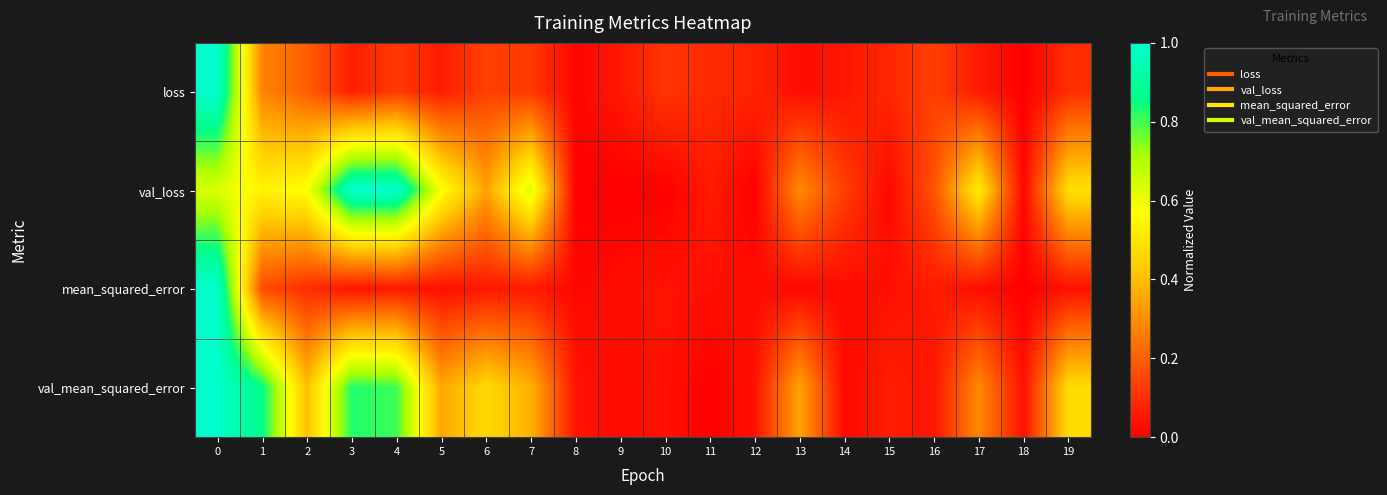

What is the difference between the highest and lowest values at 19?

0.4